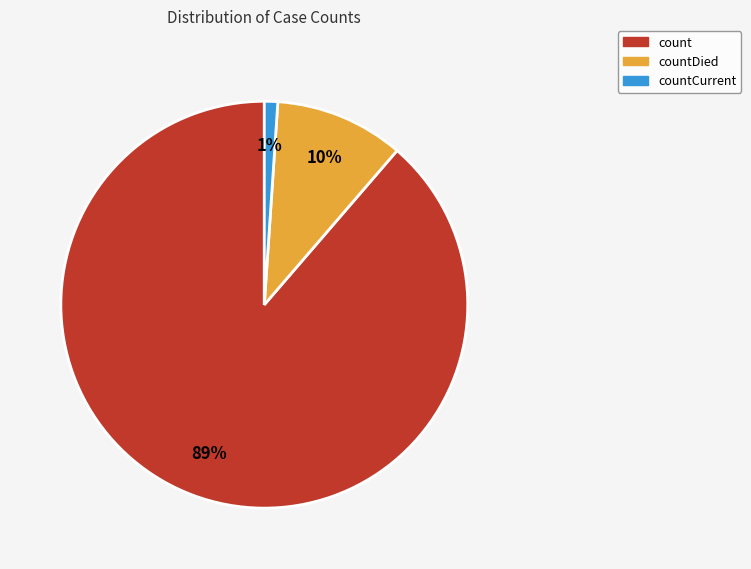

Which has a higher value, count or countCurrent?

count